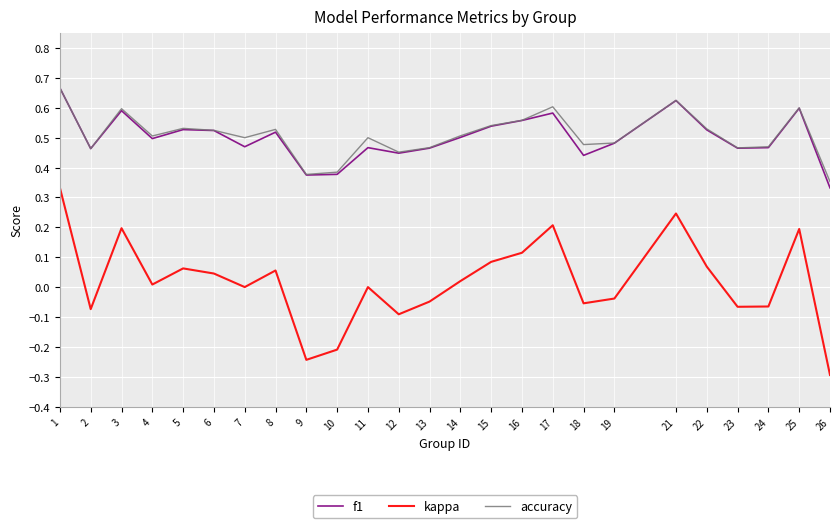

True or false: kappa and f1 intersect in this chart.

False